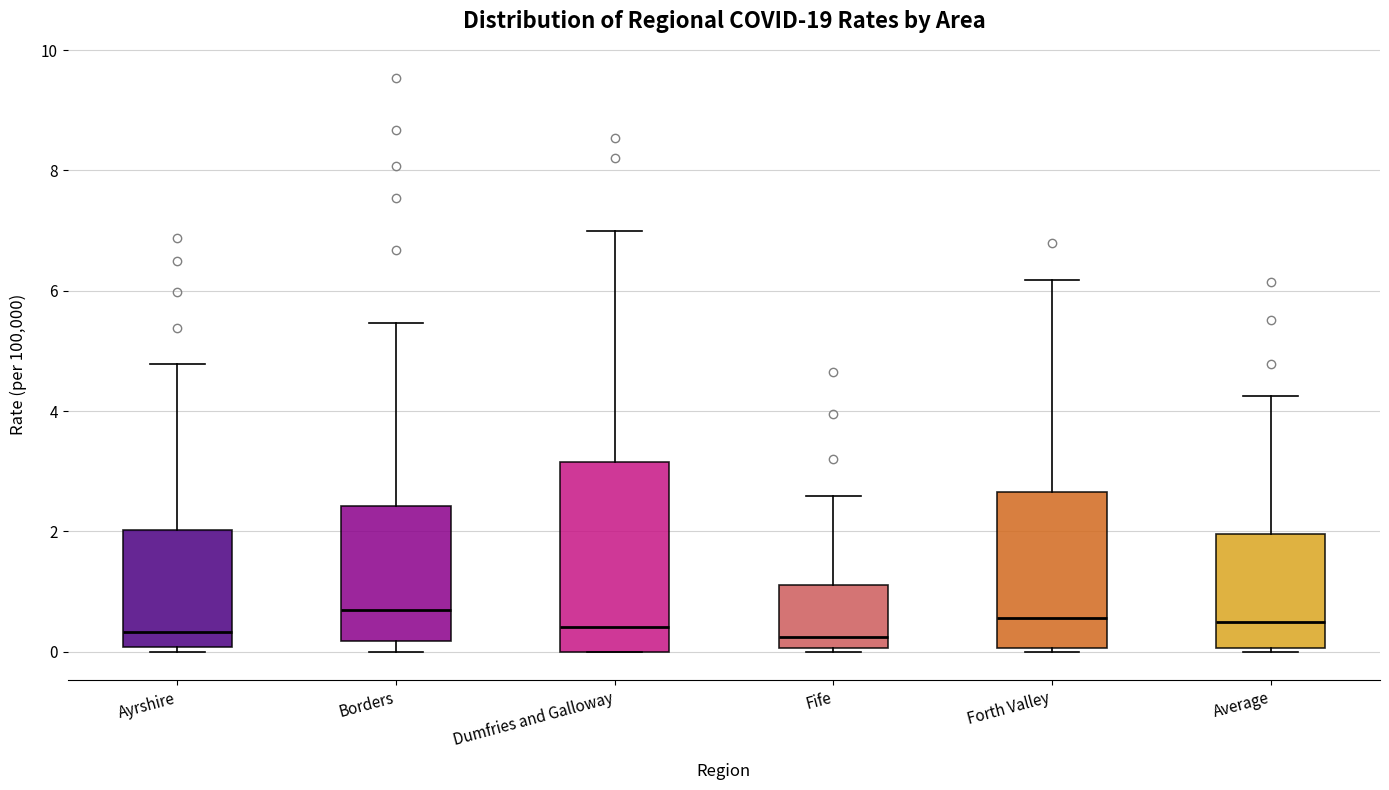

Reading left to right, transcribe this box plot: for each box, give where its median line is, the range the box spans, and where its two whiskers end, as read against the y-axis. The values are not printed on the chart, so give them approximately, as read against the axis.

Ayrshire: median 0.4, box 0.0 to 2.0, whiskers 0.0 (just below the box's lower edge) to 4.8
Borders: median 0.6, box 0.2 to 2.4, whiskers 0.0 to 5.4
Dumfries and Galloway: median 0.4, box 0.0 to 3.2, whiskers 0.0 to 7.0
Fife: median 0.2, box 0.0 to 1.2, whiskers 0.0 to 2.6
Forth Valley: median 0.6, box 0.0 to 2.6, whiskers 0.0 (just below the box's lower edge) to 6.2
Average: median 0.4, box 0.0 to 2.0, whiskers 0.0 (just below the box's lower edge) to 4.2